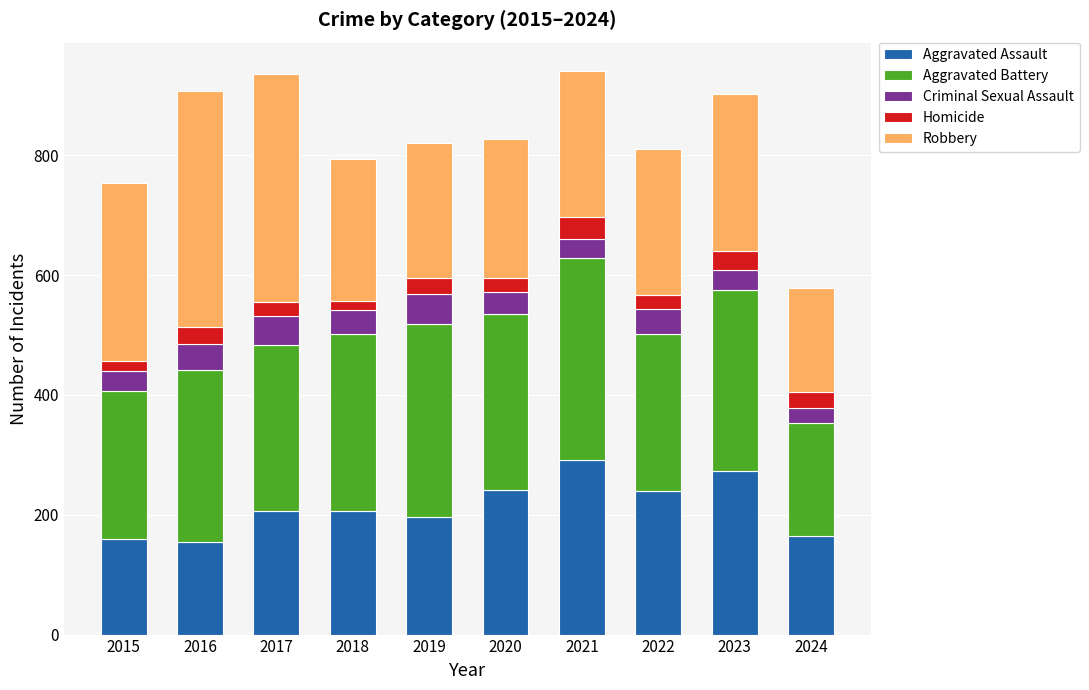

What value does the Aggravated Assault series have at 2021?

292